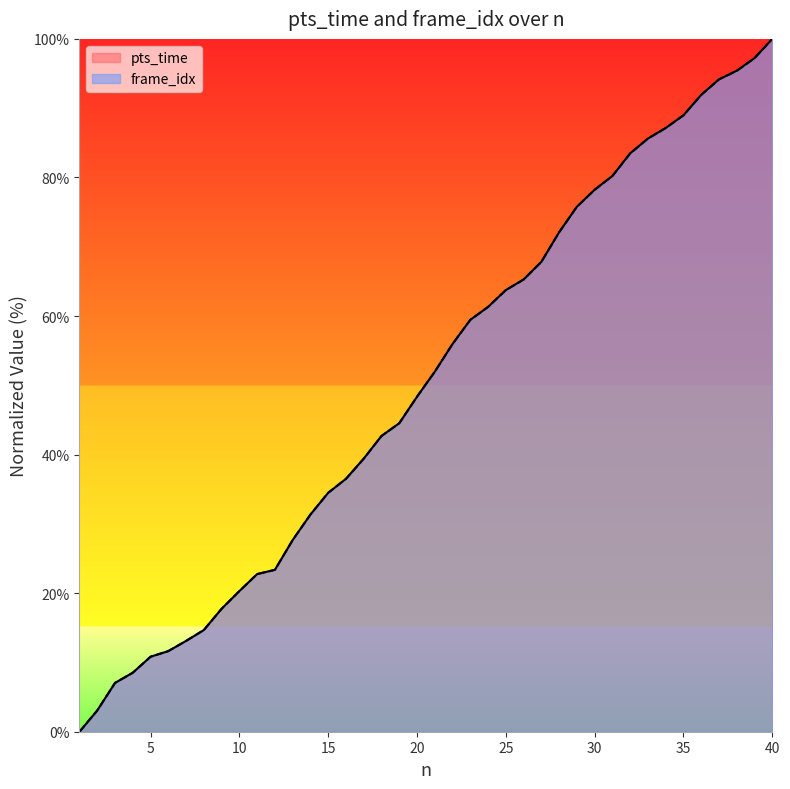

What is the greatest value displayed?

100.0